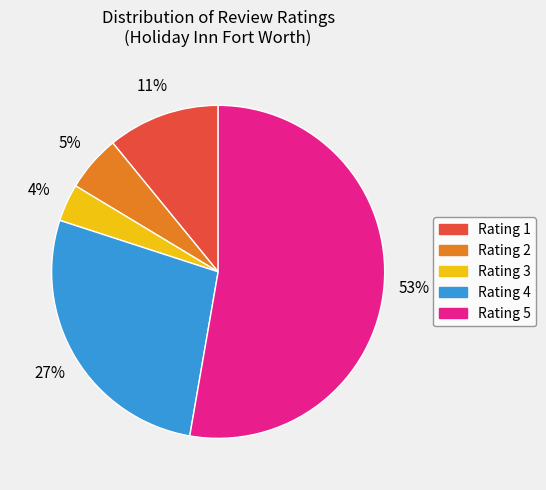

Is there a majority slice in this chart?

Yes